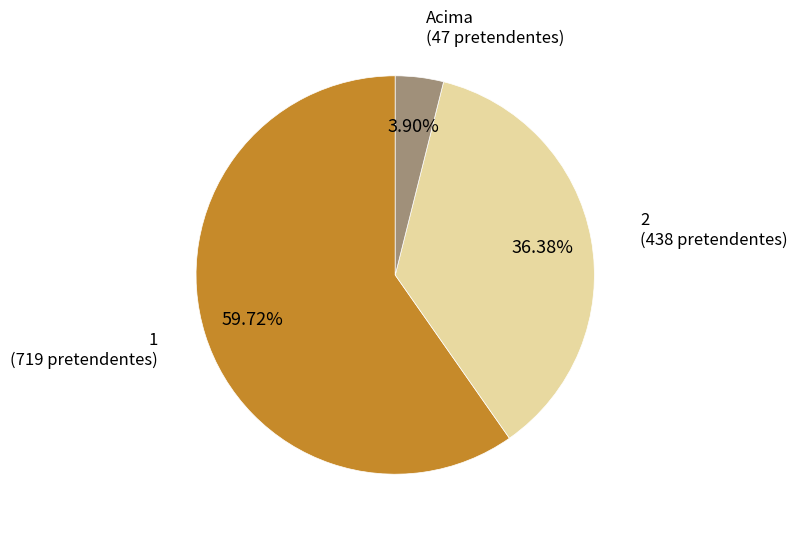

Rank the categories by value from lowest to highest.

Acima, 2, 1